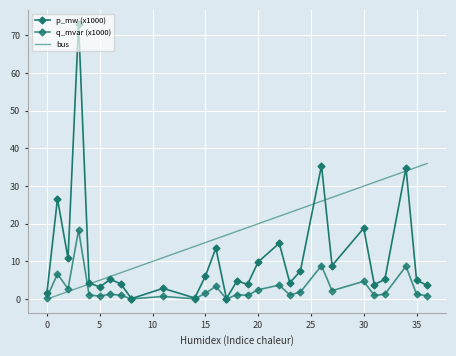

How many series are shown in this chart?

3